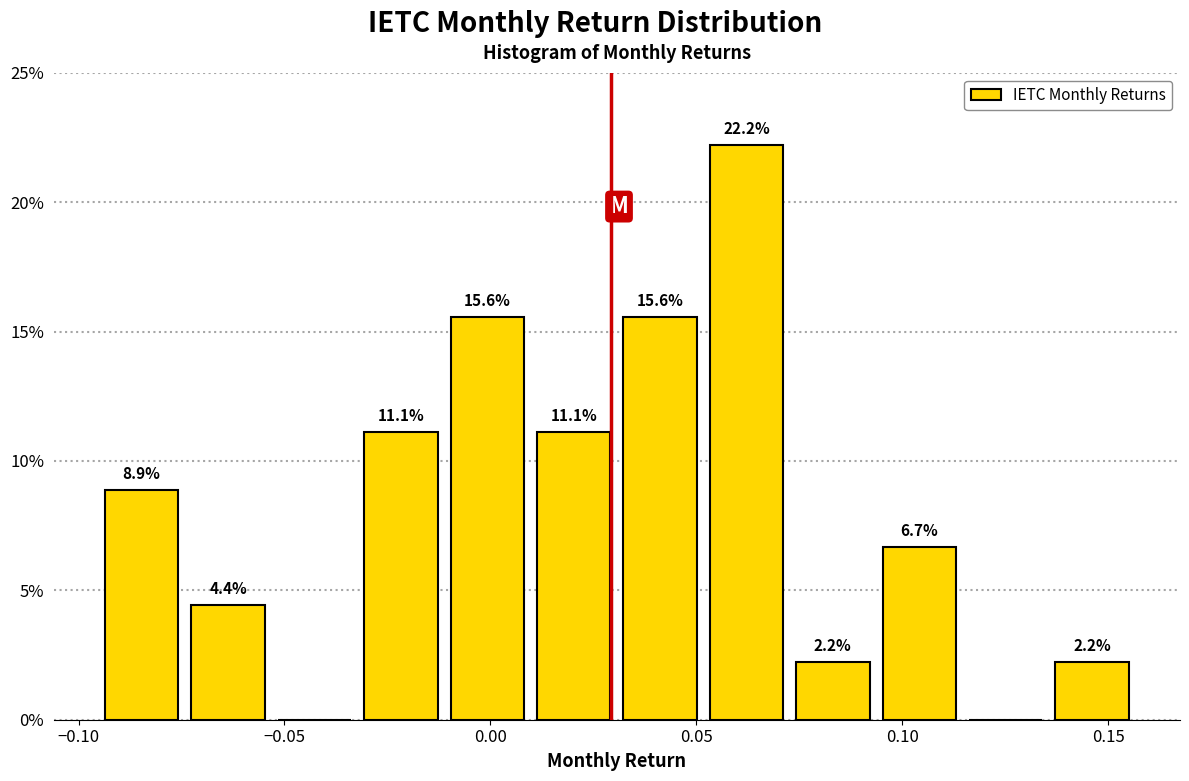

Which range on the x-axis has the tallest bar?

0.050 to 0.075